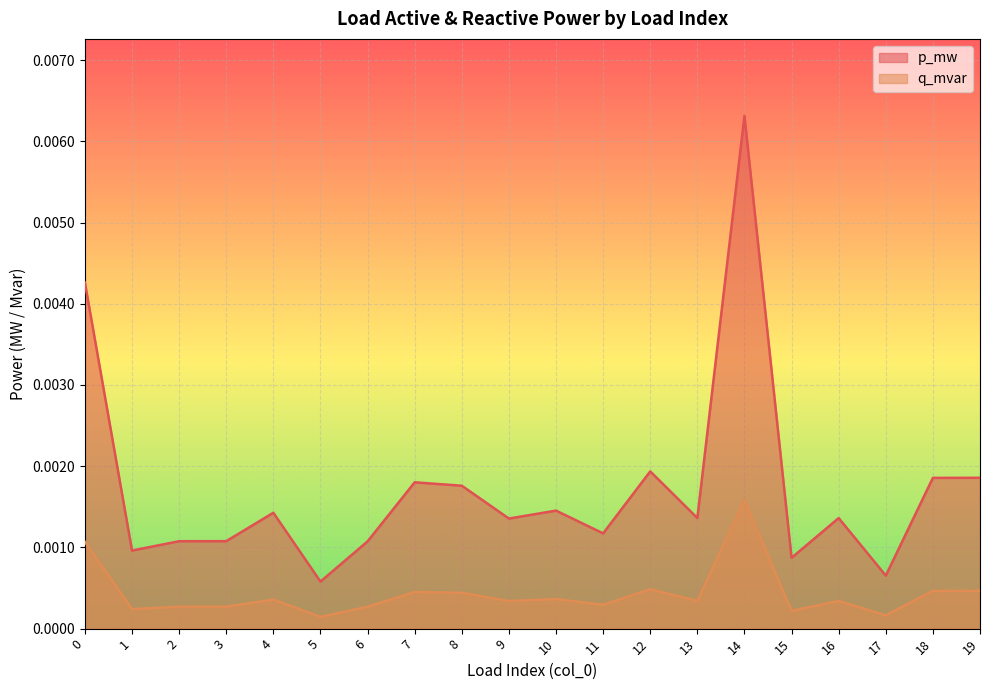

True or false: q_mvar has more than 2 points higher than both neighbors.

True